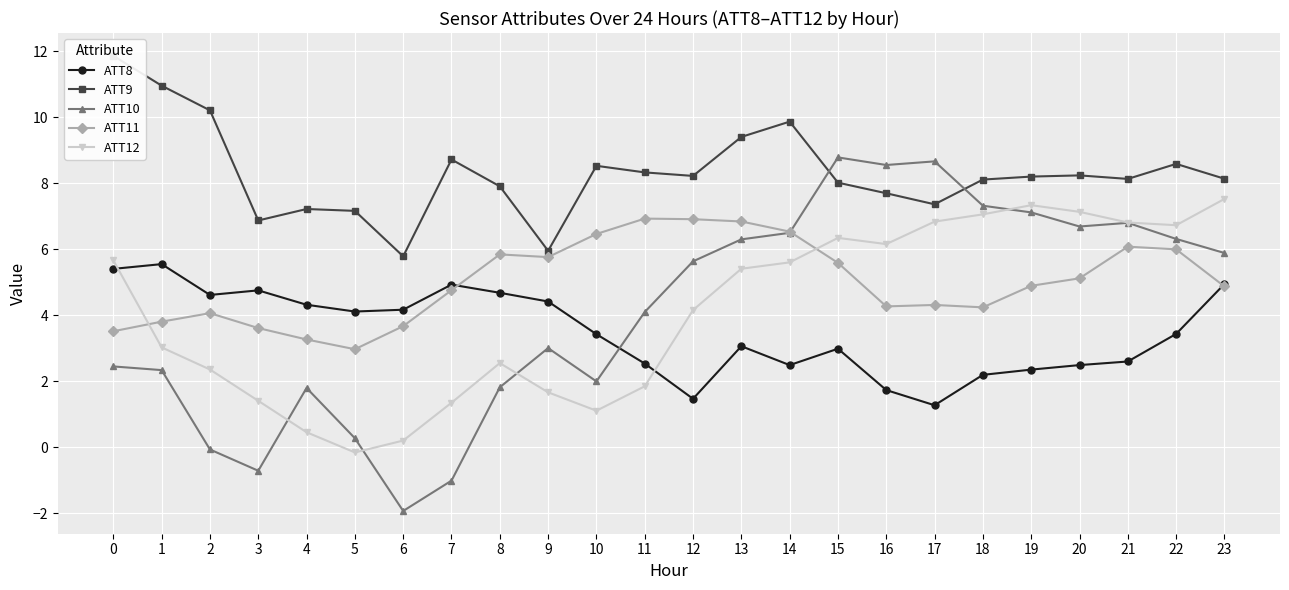

List the labels in order of ATT11 value, largest first.

11, 12, 13, 14, 10, 21, 22, 8, 9, 15, 20, 19, 23, 7, 17, 16, 18, 2, 1, 6, 3, 0, 4, 5